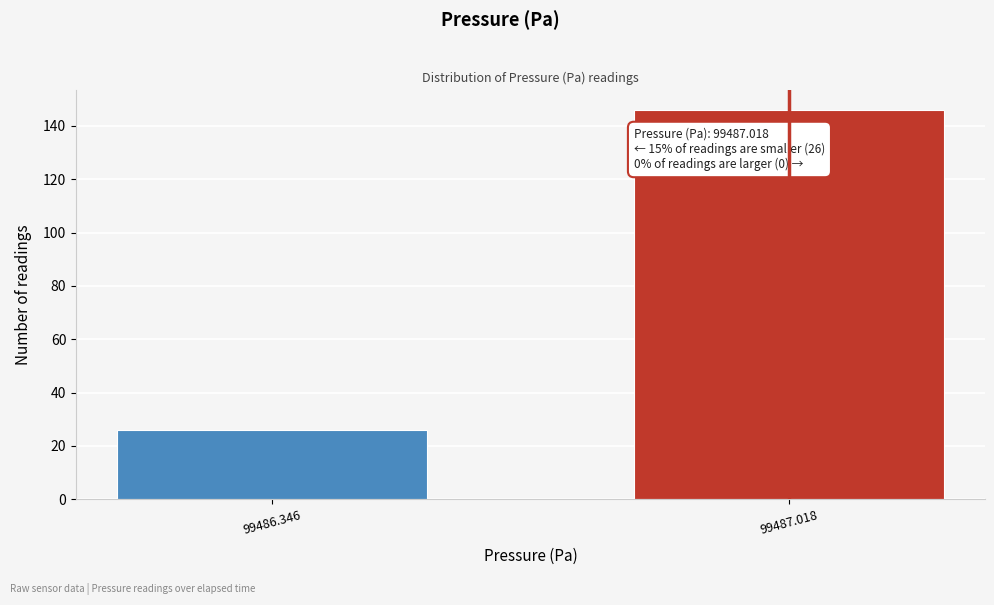

Reading right to left, what are all the values shown in this chart?

146	26